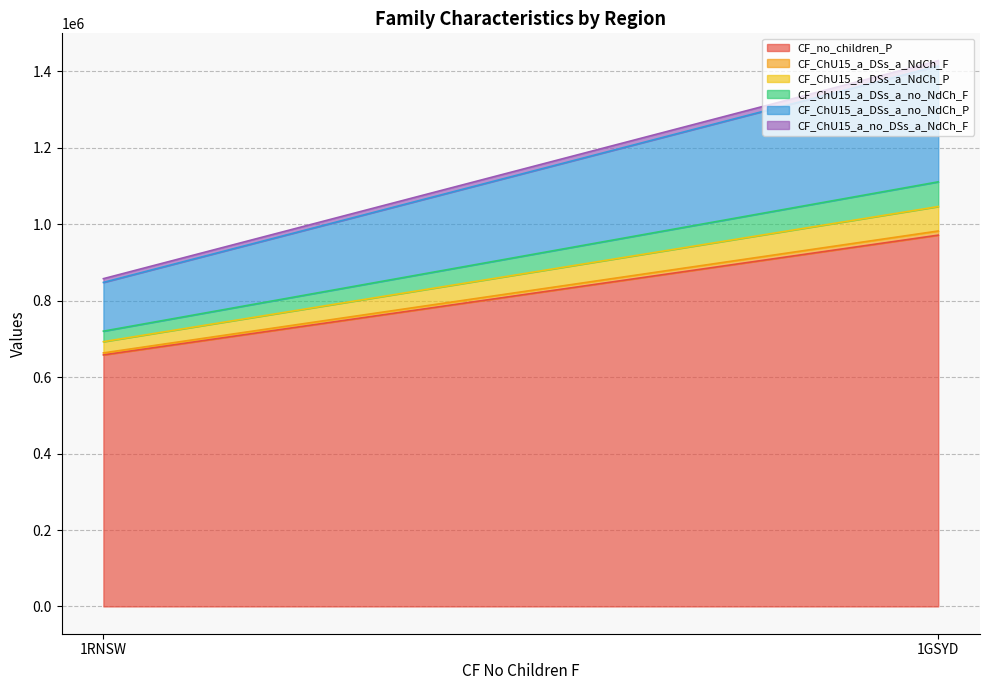

Is it true that CF_ChU15_a_DSs_a_NdCh_F equals 10886 at 1GSYD?

True